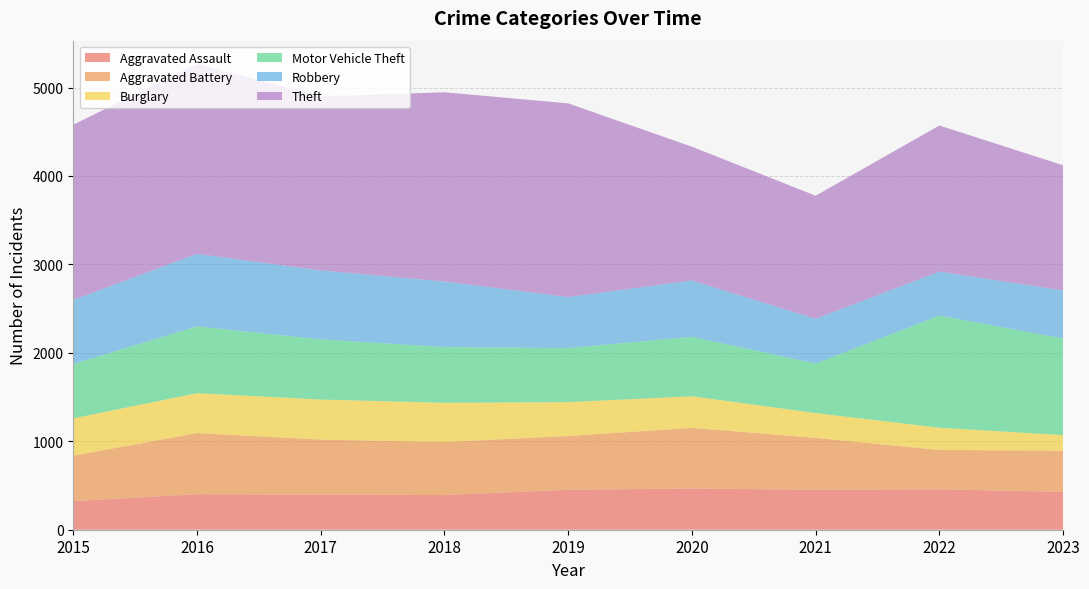

True or false: Robbery and Aggravated Assault cross at least once.

False